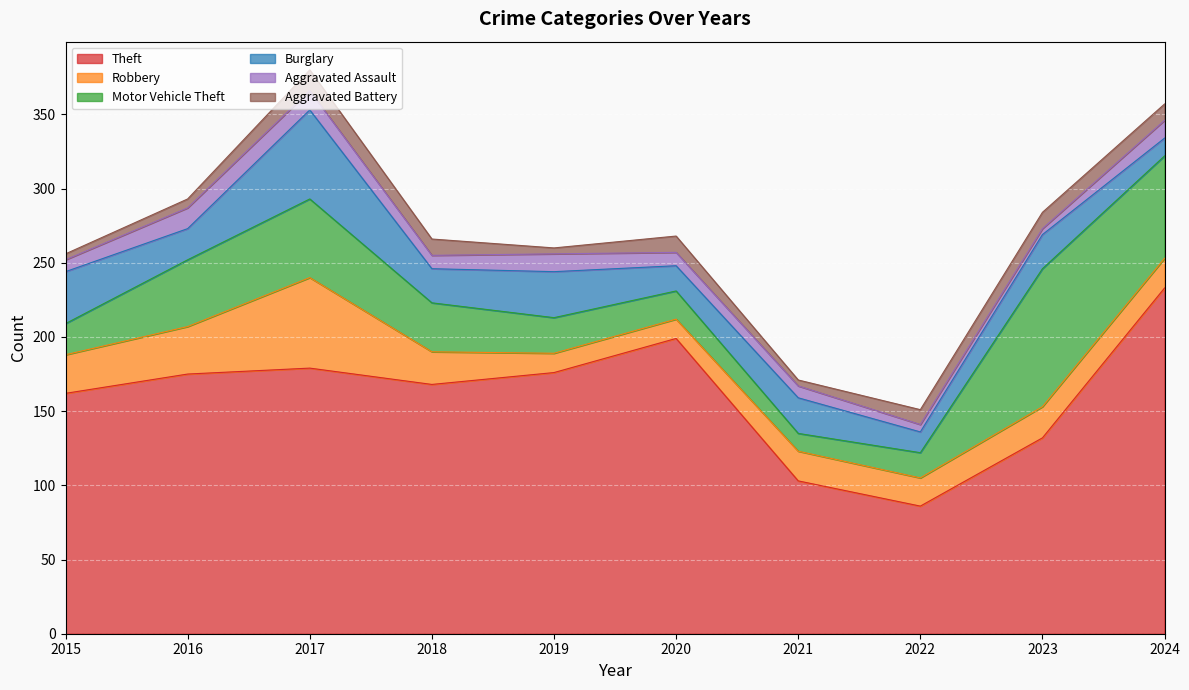

What is the average value of the Burglary series?

26